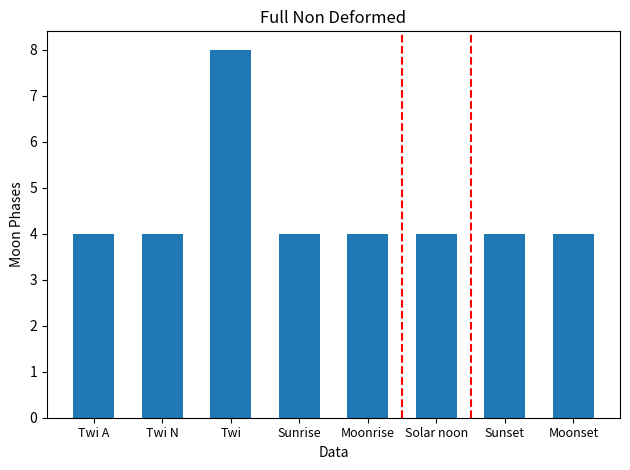

What position from the right is Moonset?

1